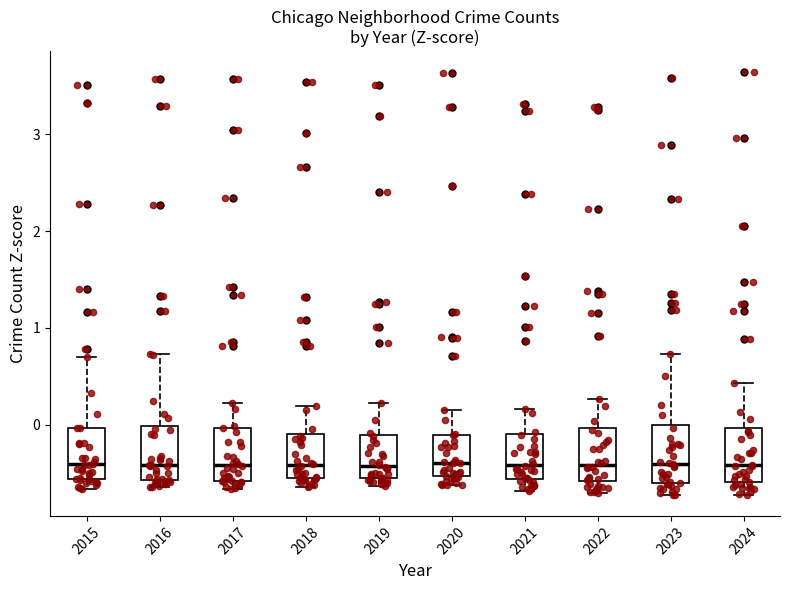

Reading left to right, transcribe this box plot: for each box, give where its median line is, the range the box spans, and where its two whiskers end, as read against the y-axis. The values are not printed on the chart, so give them approximately, as read against the axis.

2015: median -0.4, box -0.6 to 0.0, whiskers -0.7 to 0.7
2016: median -0.4, box -0.6 to 0.0, whiskers -0.6 (just below the box's lower edge) to 0.7
2017: median -0.4, box -0.6 to 0.0, whiskers -0.7 to 0.2
2018: median -0.4, box -0.6 to -0.1, whiskers -0.6 (just below the box's lower edge) to 0.2
2019: median -0.4, box -0.6 to -0.1, whiskers -0.6 (just below the box's lower edge) to 0.2
2020: median -0.4, box -0.5 to -0.1, whiskers -0.6 to 0.2
2021: median -0.4, box -0.6 to -0.1, whiskers -0.7 to 0.2
2022: median -0.4, box -0.6 to 0.0, whiskers -0.7 to 0.3
2023: median -0.4, box -0.6 to 0.0, whiskers -0.7 to 0.7
2024: median -0.4, box -0.6 to 0.0, whiskers -0.7 to 0.4